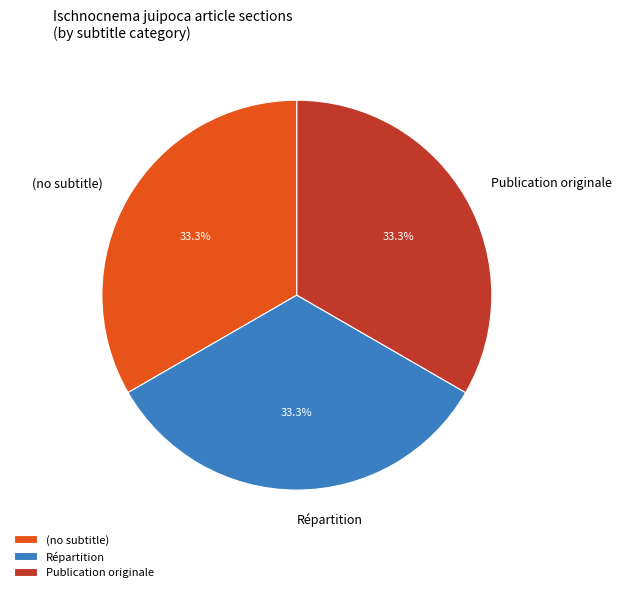

Does Publication originale account for over 50% of the chart?

No